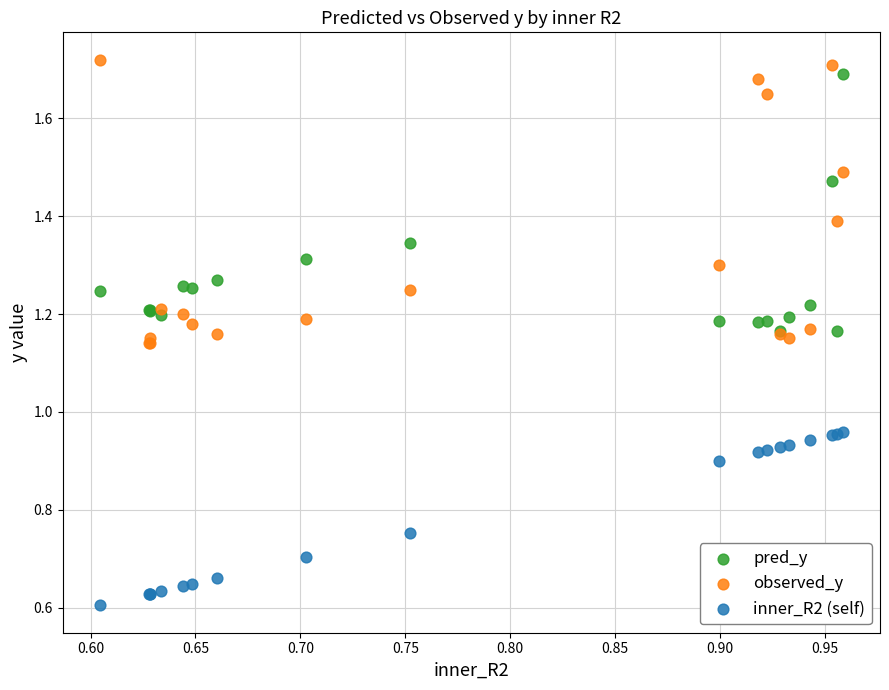

Which series contains the lowest Y value?

inner_R2 (self)